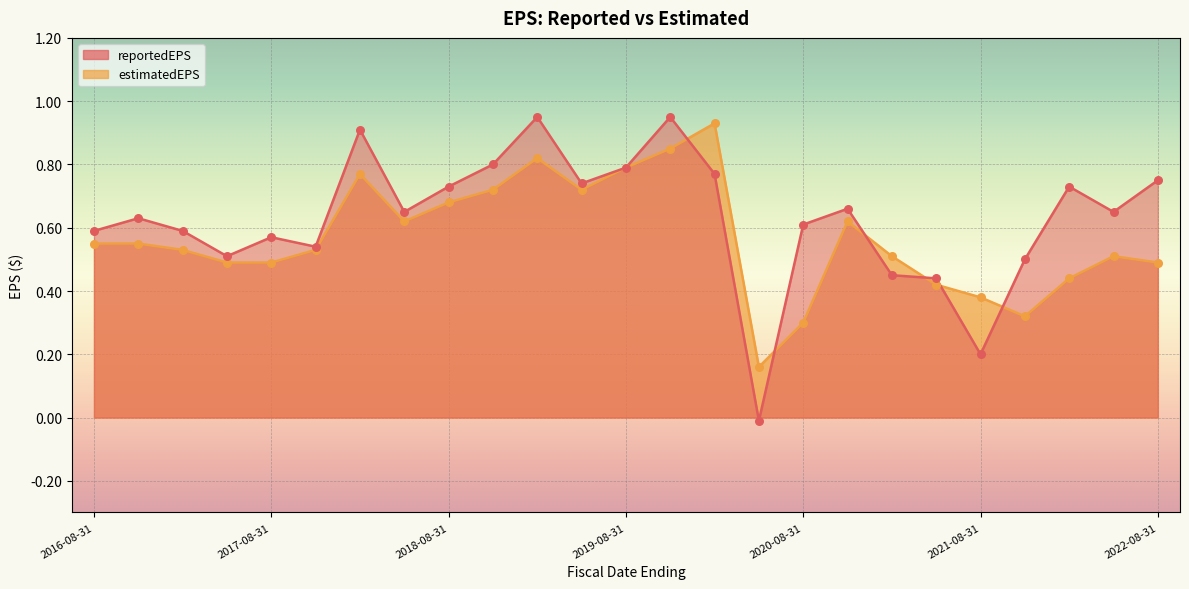

Is the value of reportedEPS at 2018-11-30 greater than the value of estimatedEPS at 2017-02-28?

Yes